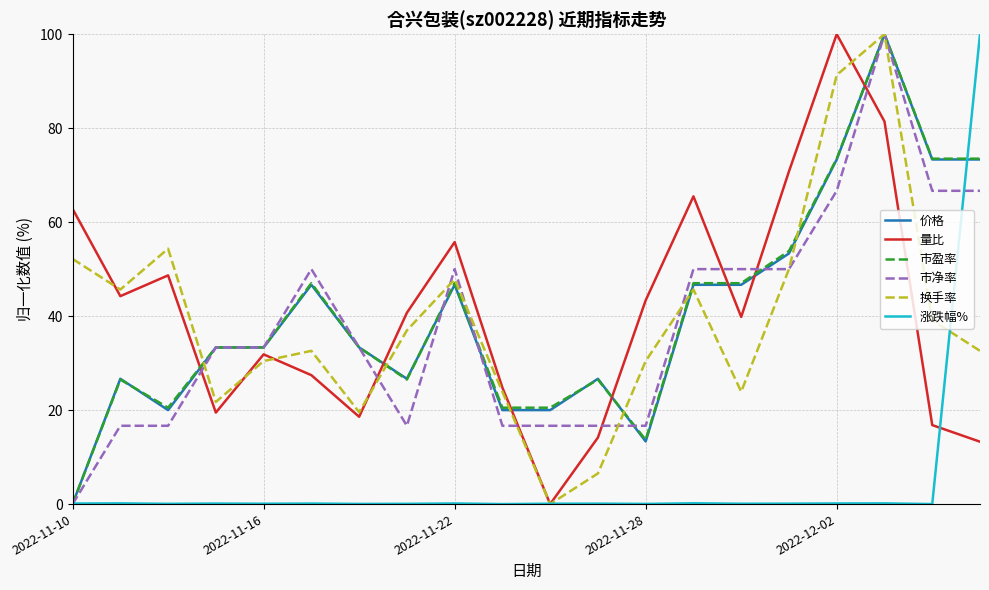

What is the maximum value for 市净率?

100.0